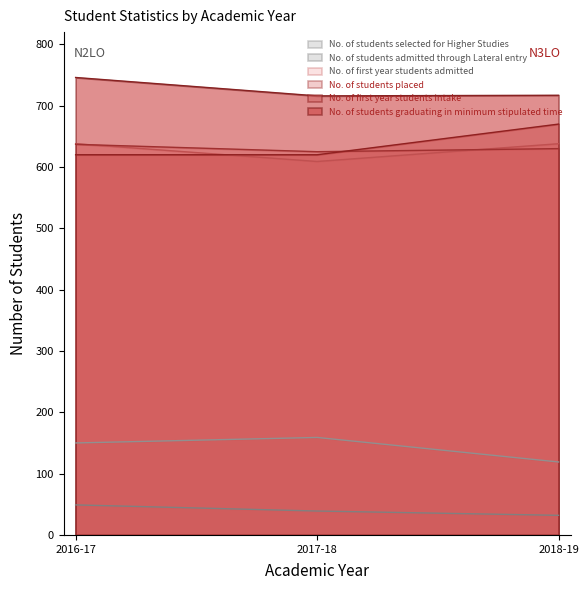

How many distinct data groups are displayed?

6